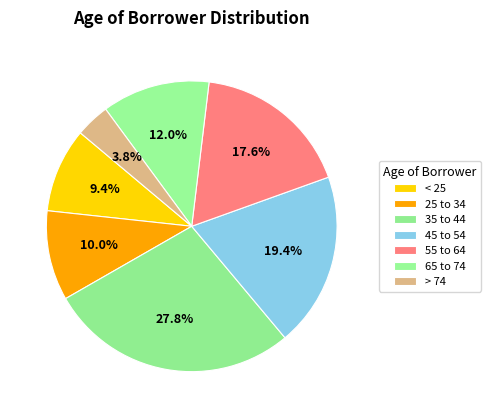

Is 65 to 74 the majority of the pie?

No